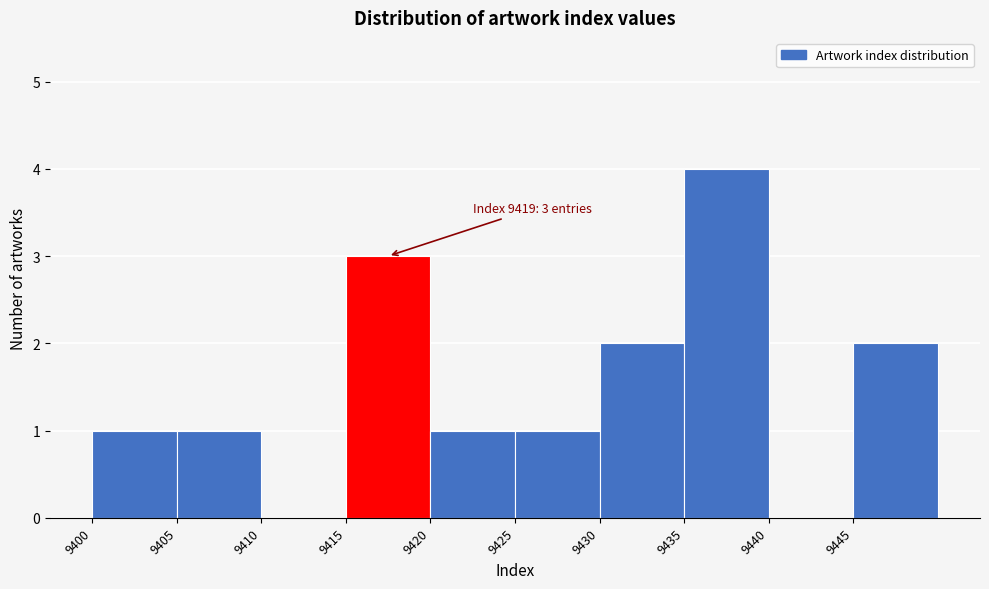

Which range on the x-axis has the tallest bar?

9435 to 9440